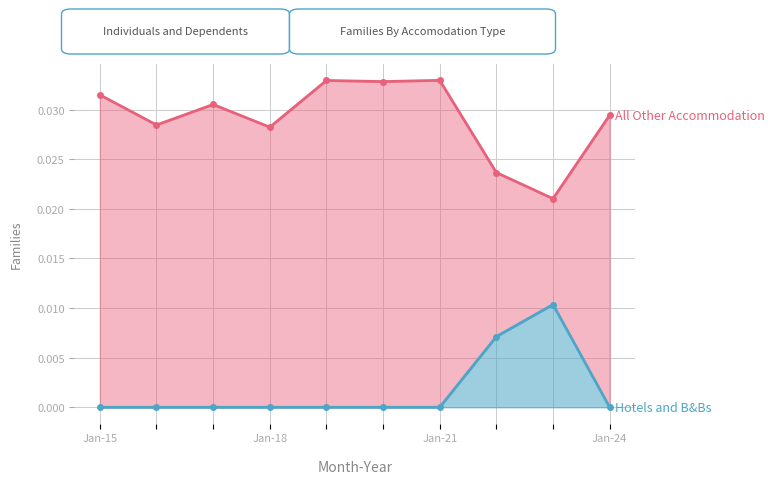

Rank the series at 4 from lowest to highest value.

Hotels and B&Bs, All Other Accommodation